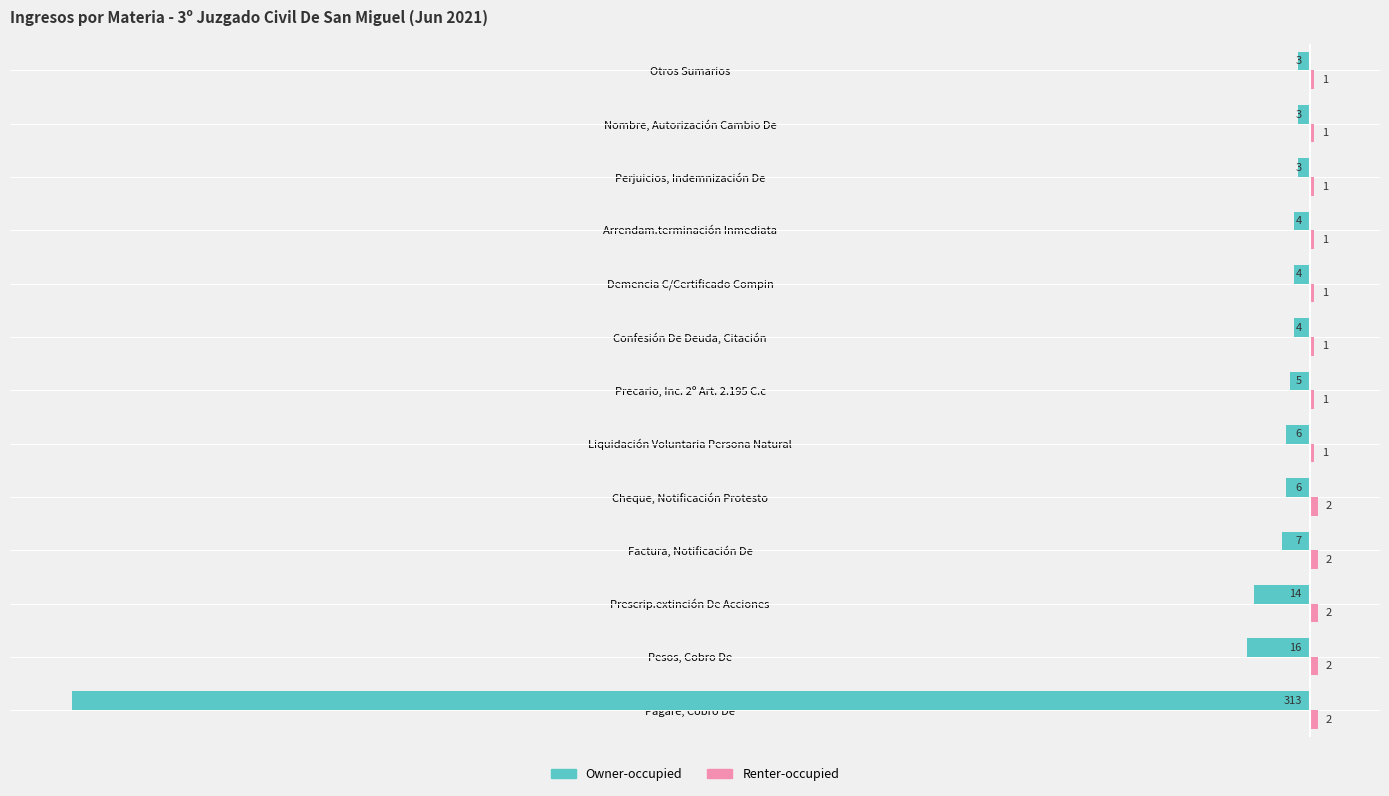

At which label is Owner-occupied closest to -158?

Pesos, Cobro De